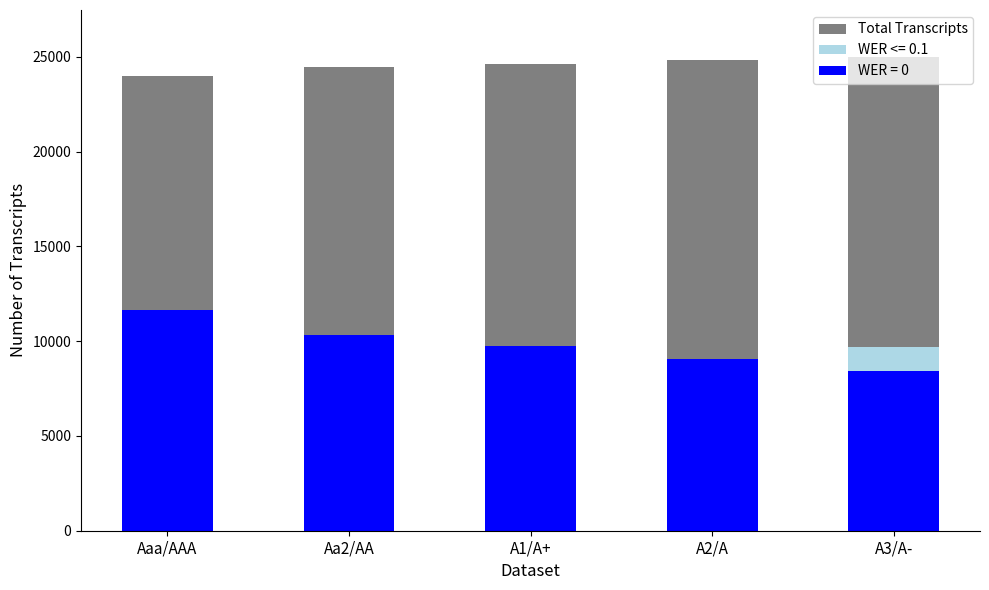

Between A1/A+ and Aa2/AA, which is larger?

A1/A+